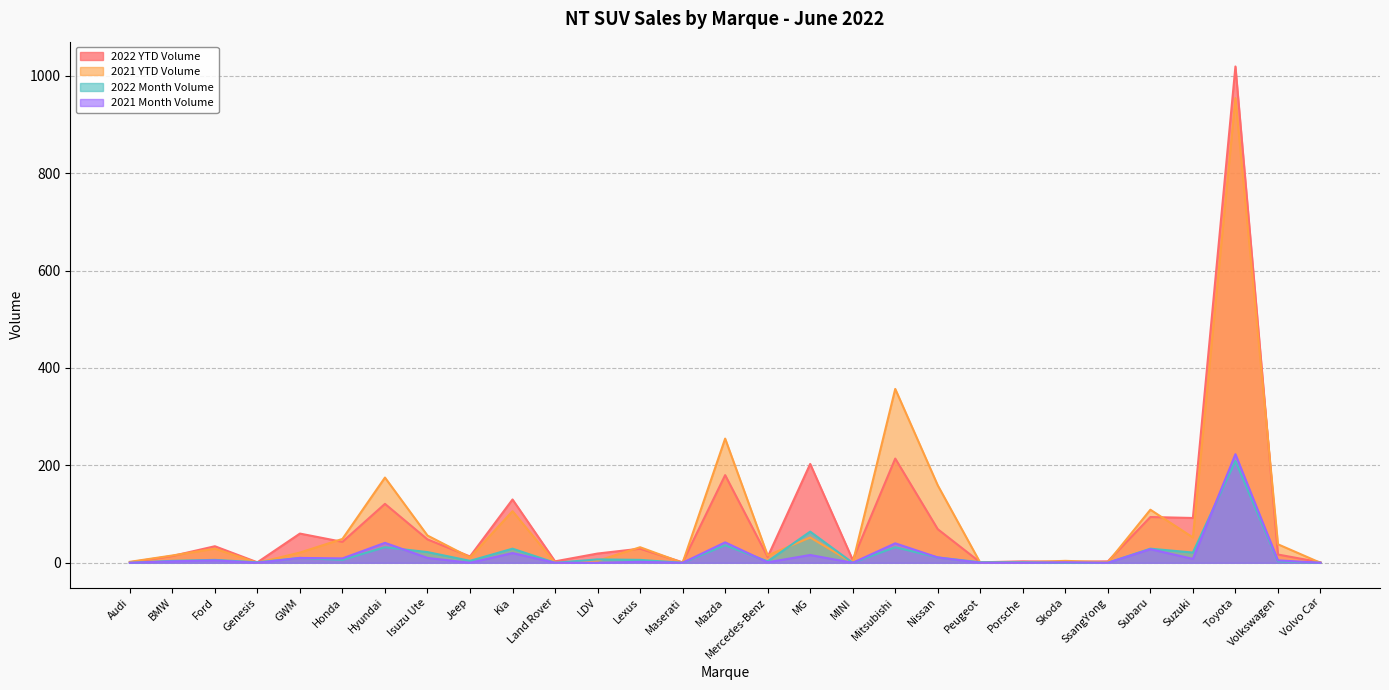

Which series has the largest total across all categories?

2021 YTD Volume